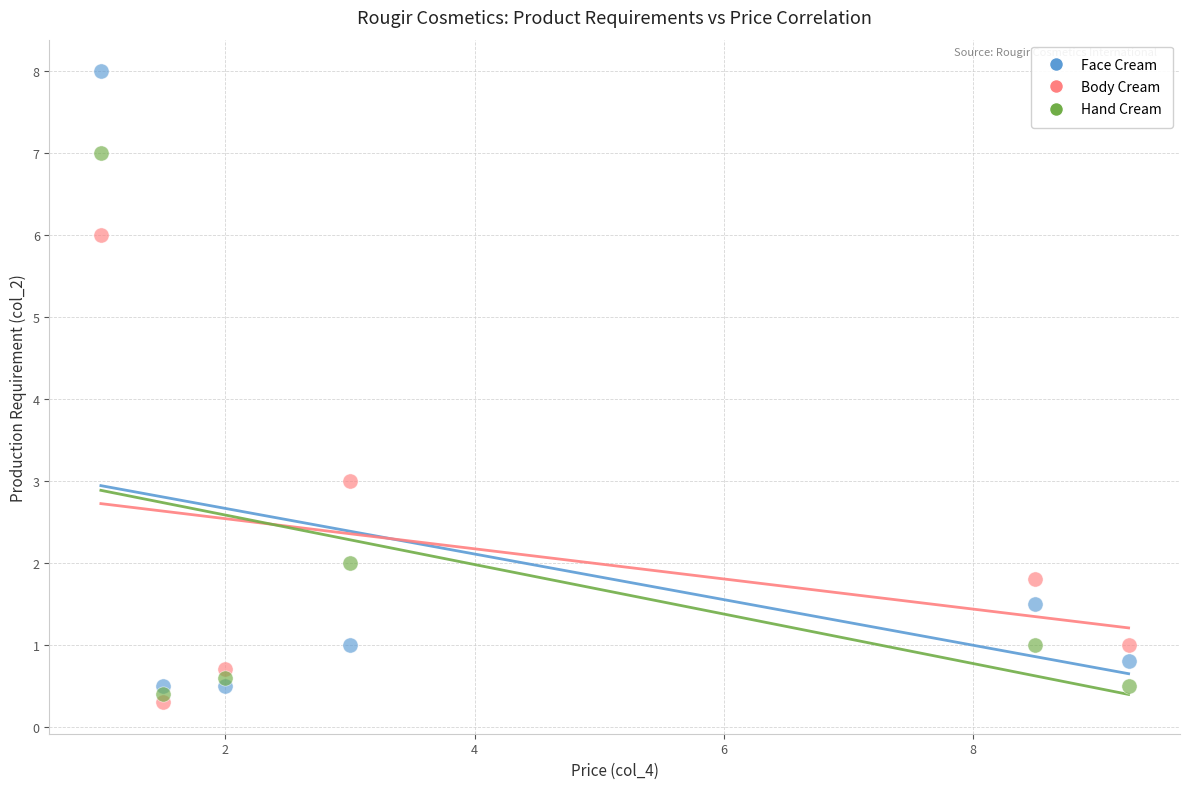

Which series contains the highest Y value?

Face Cream